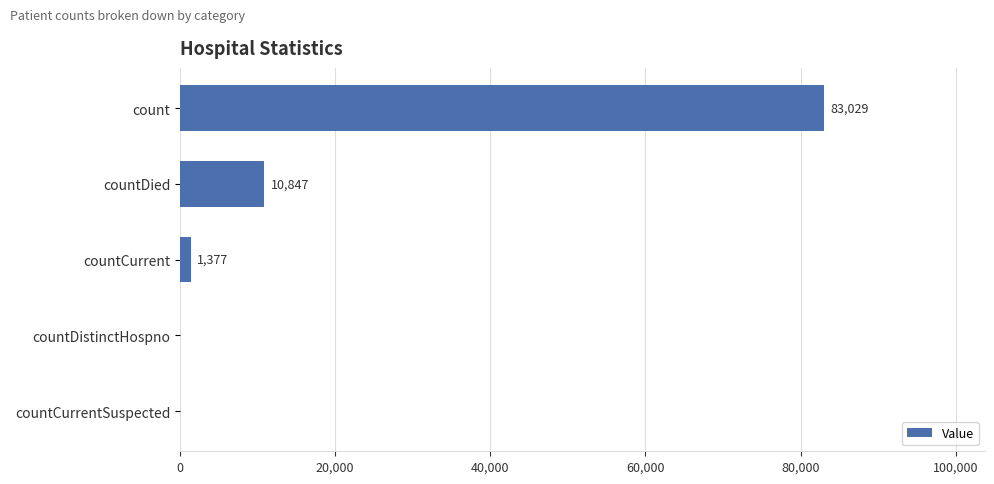

Reading top to bottom, what are all the values shown in this chart?

count=83029	countDied=10847	countCurrent=1377	countDistinctHospno=0	countCurrentSuspected=0